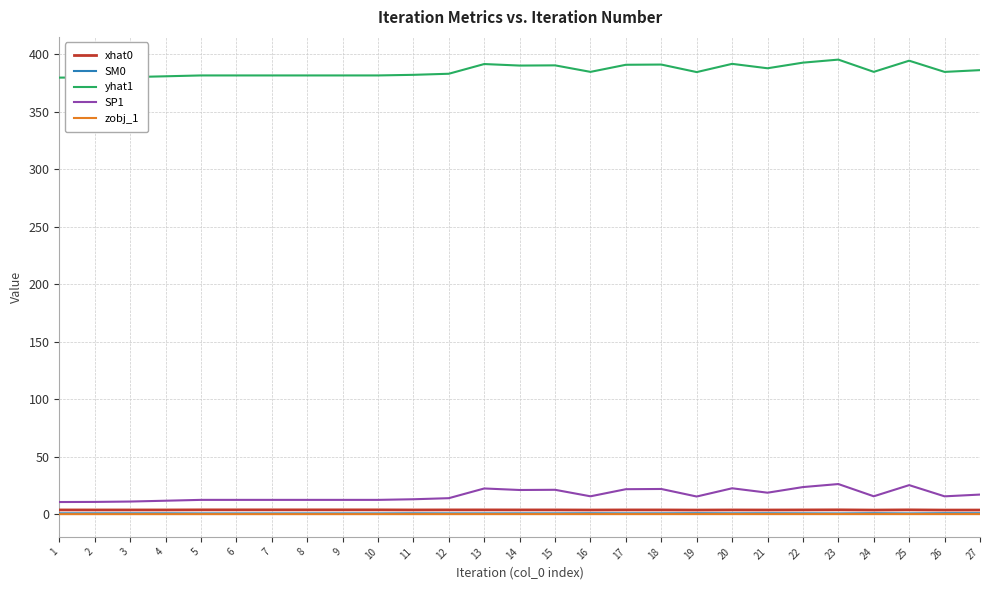

What is the difference between the highest and lowest values at 11?

382.0